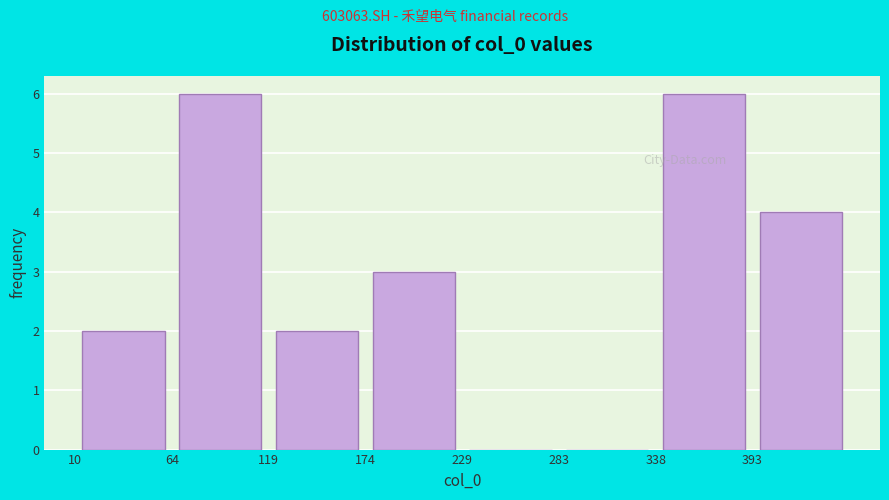

What is the height of the bar covering 390 to 450 on the x-axis? Neither the bar edges nor the heights are printed on the chart, so give them approximately, as read against the axes.

4